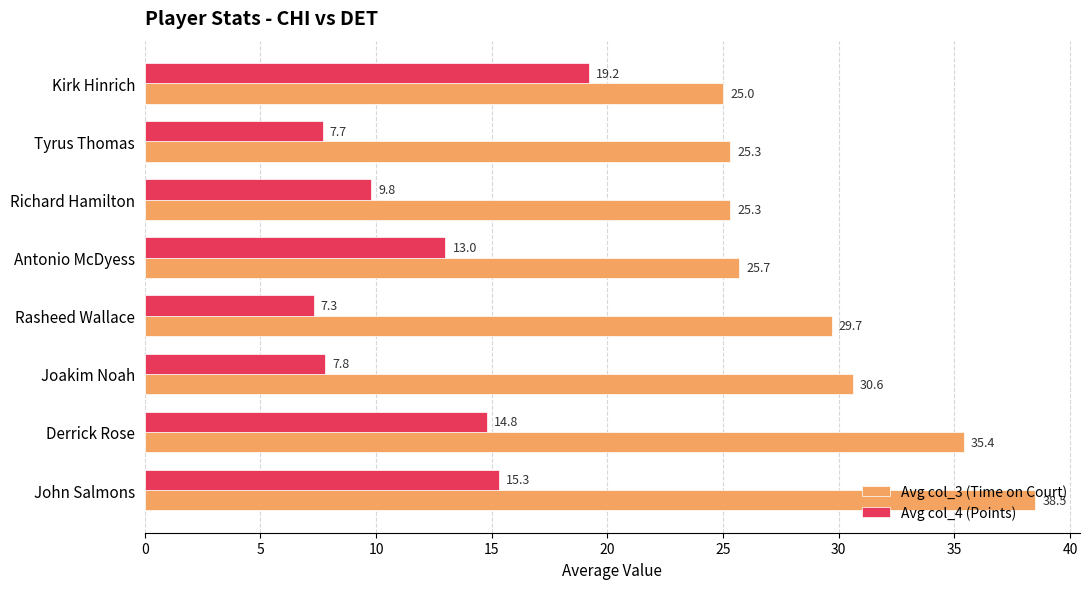

The Avg col_3 (Time on Court) series shows 25.3 at Tyrus Thomas. True or false?

True